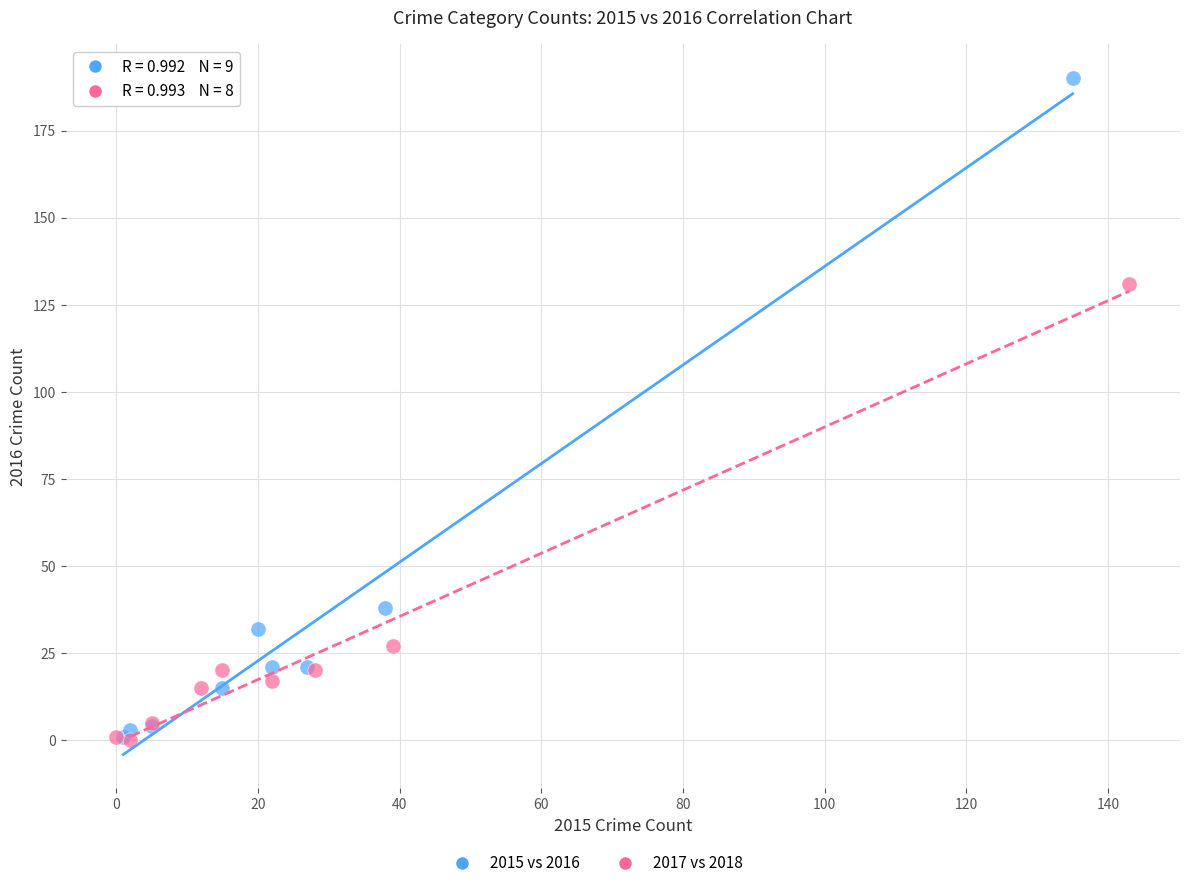

Which series contains the highest Y value?

2015 vs 2016